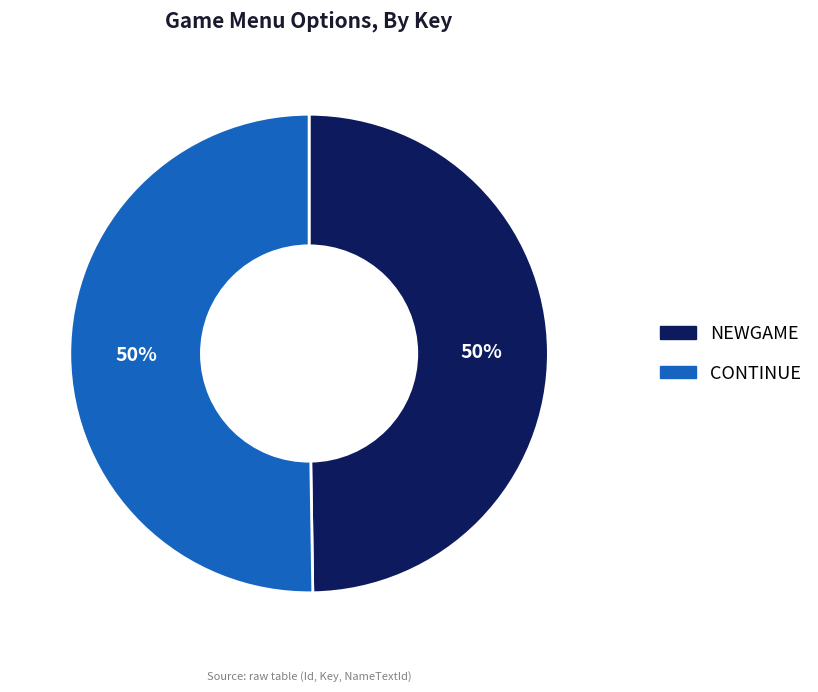

To the nearest percent, what portion does CONTINUE represent?

50%